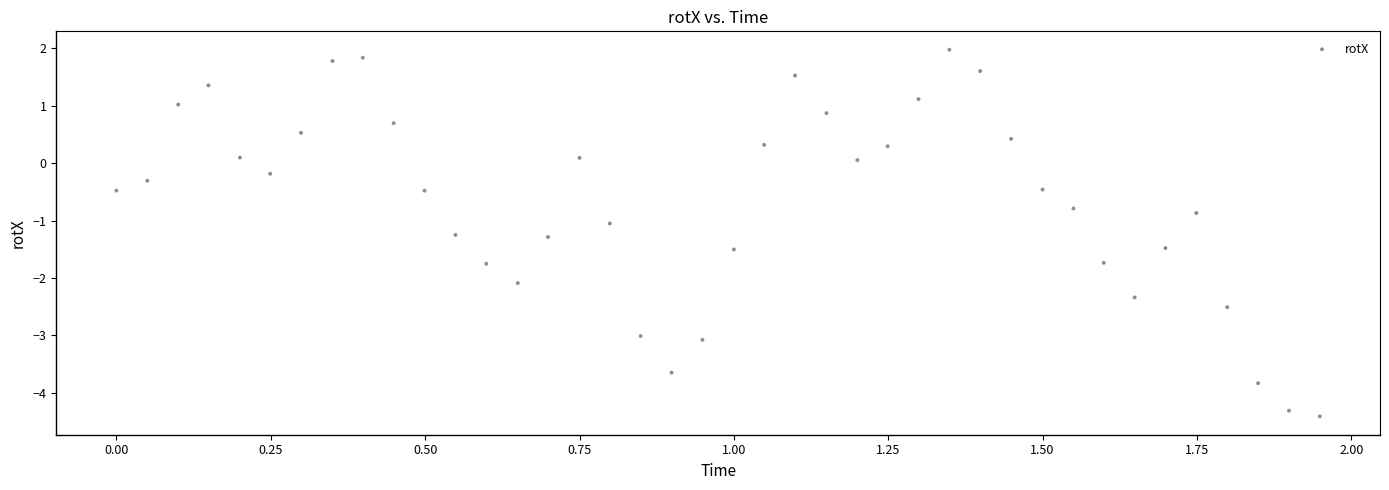

What is the range of X values (max minus min)?

1.9